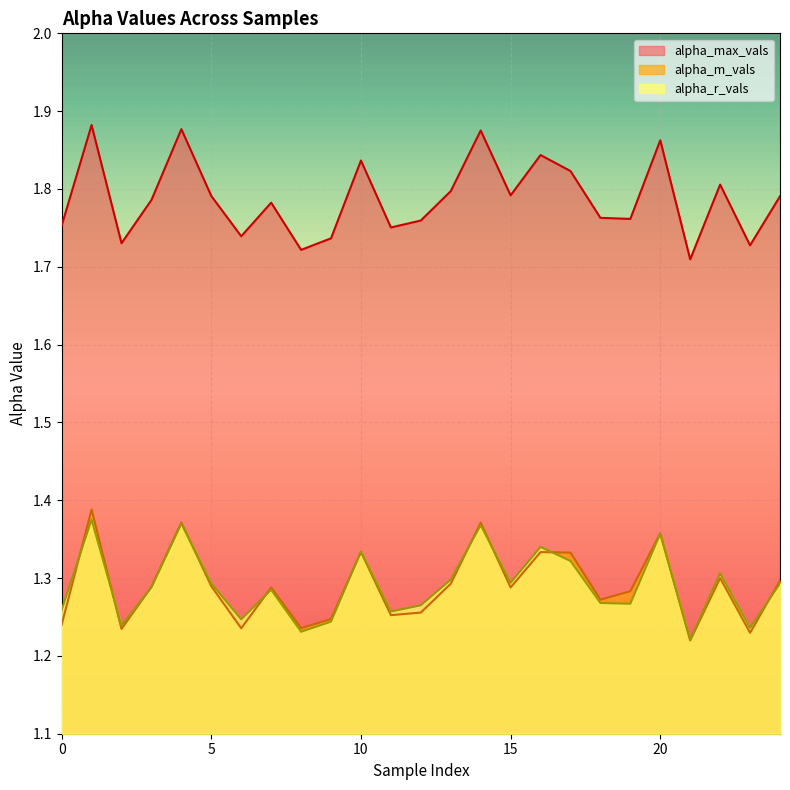

What is the sum of the alpha_max_vals values at 6 and 7?

3.5